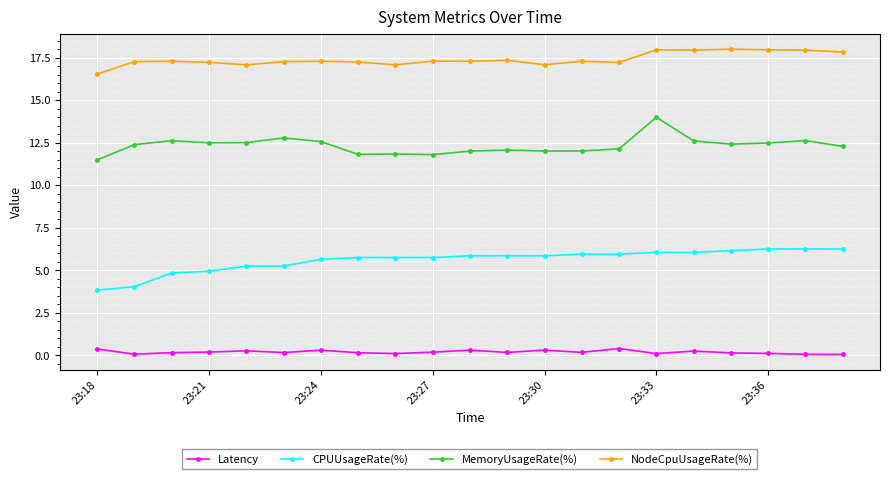

What is the greatest value displayed?

18.0